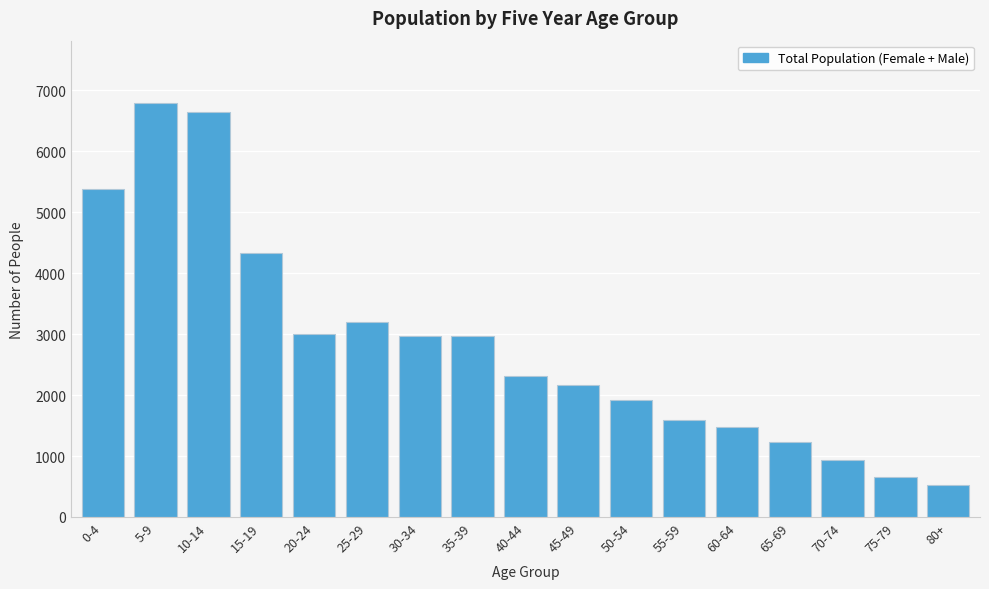

What value does the data have at 75-79?

660